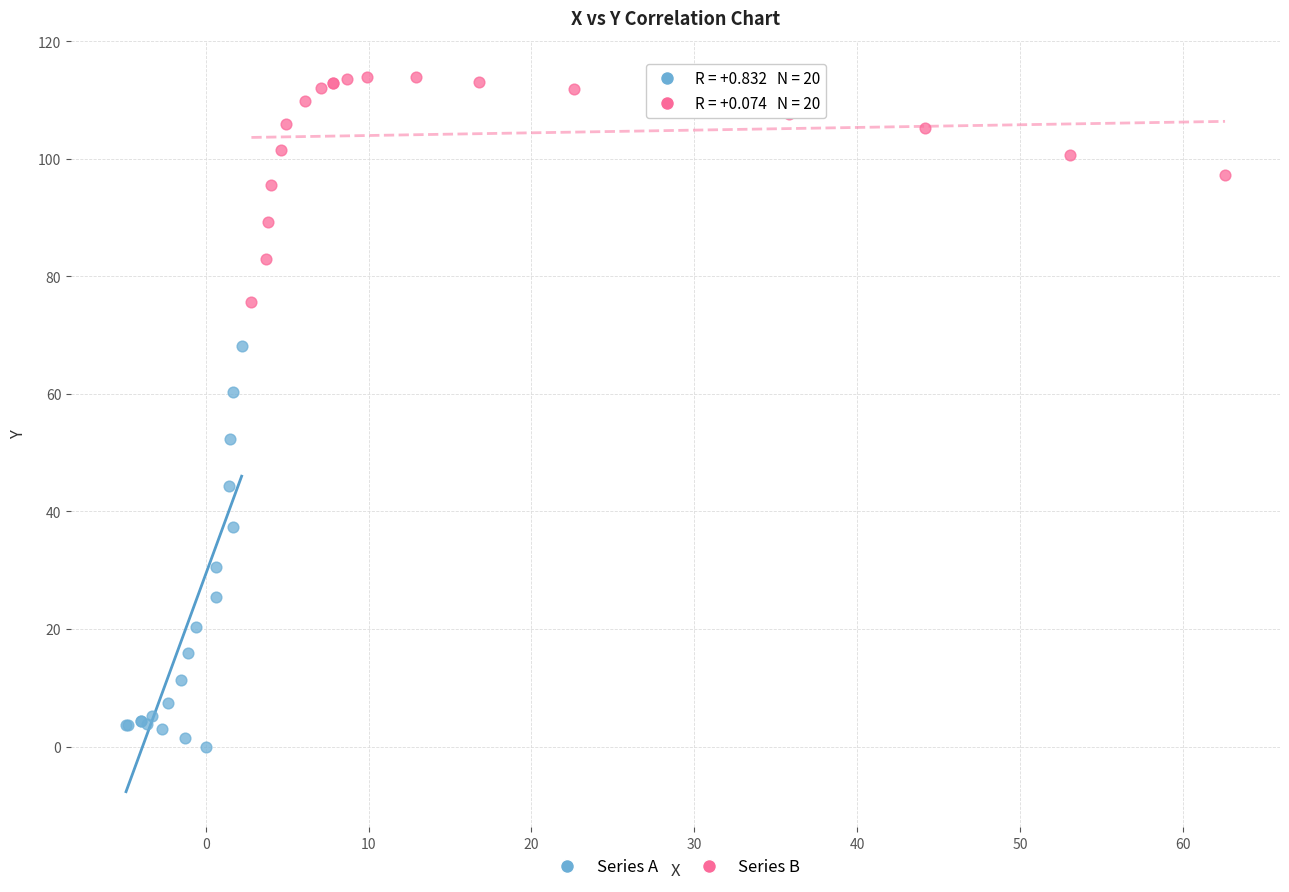

Which series contains the lowest Y value?

Series A